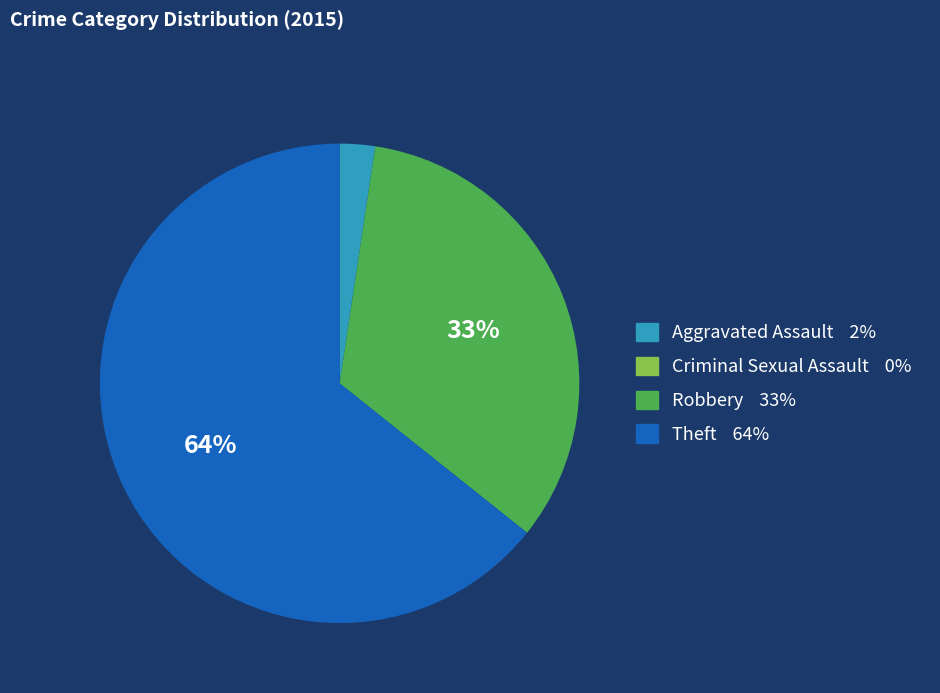

To the nearest percent, what is the average slice percentage?

25%